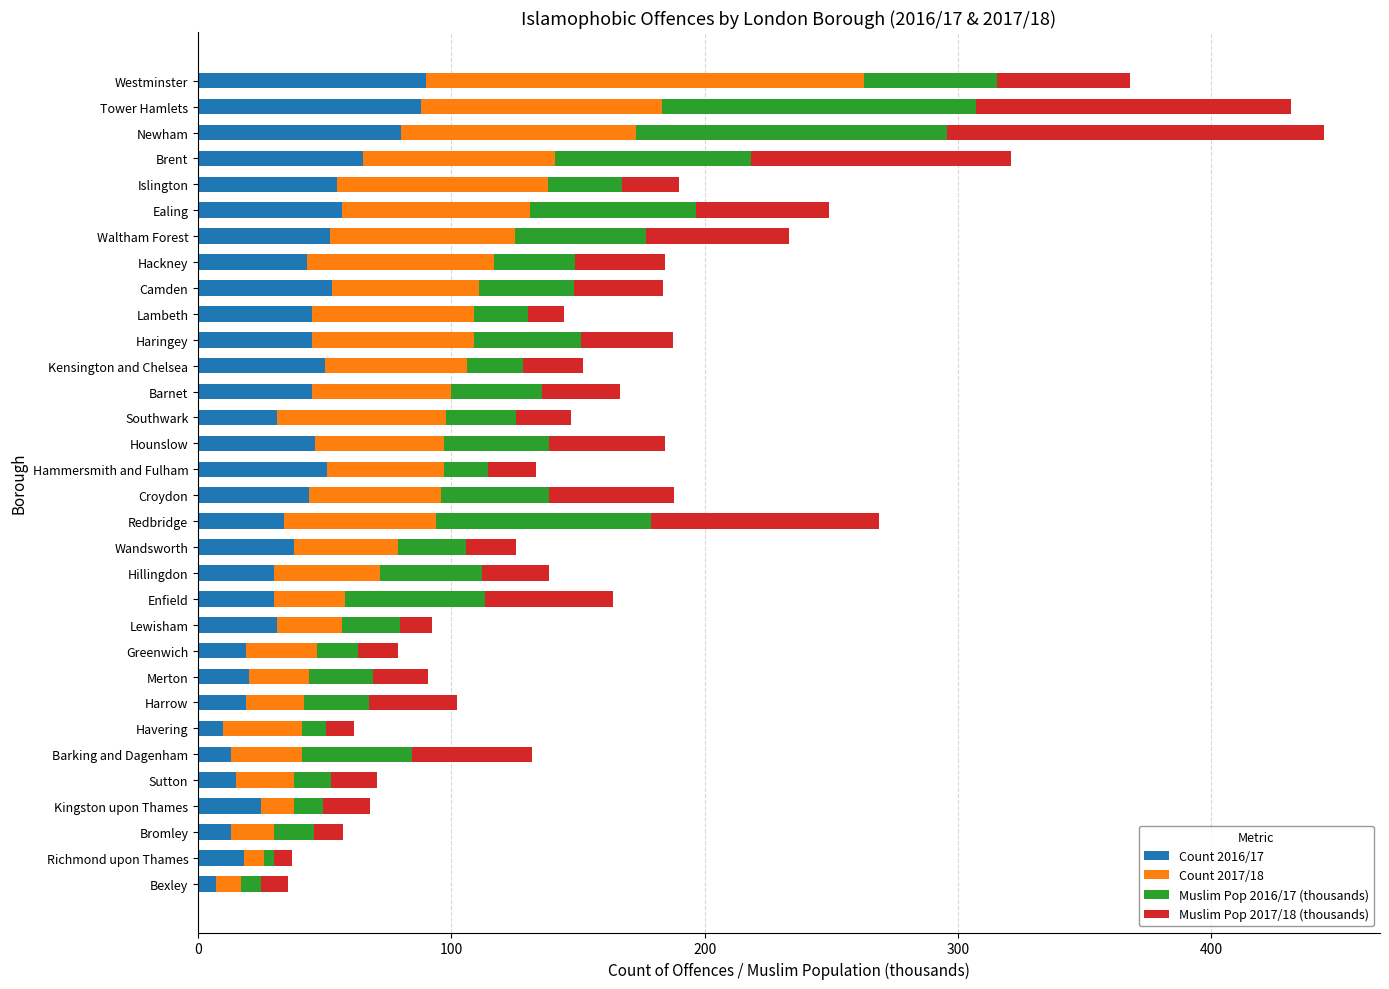

What is the difference between the Count 2016/17 values at Brent and Camden?

12.0